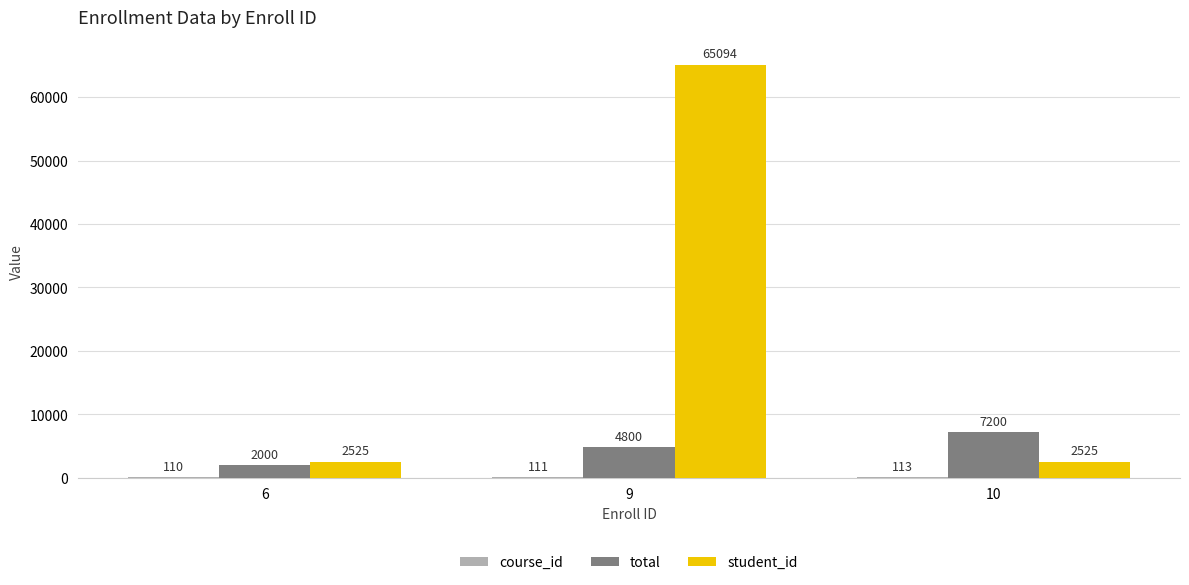

Between 9 and 10, which series saw the biggest shift?

student_id